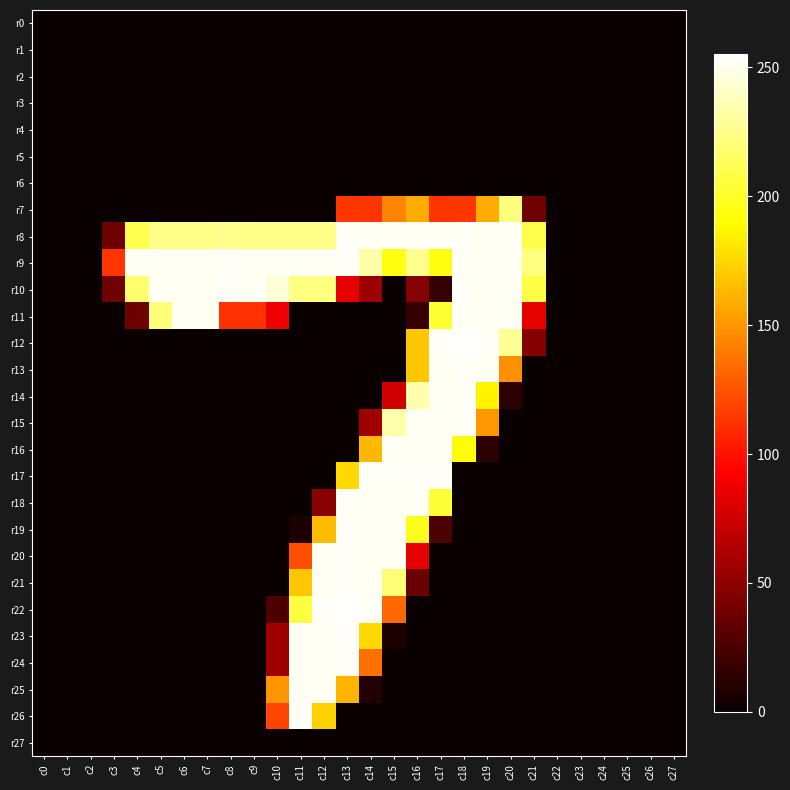

Reading right to left, transcribe all the data shown in this chart.

r0: c27=0	c26=0	c25=0	c24=0	c23=0	c22=0	c21=0	c20=0	c19=0	c18=0	c17=0	c16=0	c15=0	c14=0	c13=0	c12=0	c11=0	c10=0	c9=0	c8=0	c7=0	c6=0	c5=0	c4=0	c3=0	c2=0	c1=0	c0=0
r1: c27=0	c26=0	c25=0	c24=0	c23=0	c22=0	c21=0	c20=0	c19=0	c18=0	c17=0	c16=0	c15=0	c14=0	c13=0	c12=0	c11=0	c10=0	c9=0	c8=0	c7=0	c6=0	c5=0	c4=0	c3=0	c2=0	c1=0	c0=0
r2: c27=0	c26=0	c25=0	c24=0	c23=0	c22=0	c21=0	c20=0	c19=0	c18=0	c17=0	c16=0	c15=0	c14=0	c13=0	c12=0	c11=0	c10=0	c9=0	c8=0	c7=0	c6=0	c5=0	c4=0	c3=0	c2=0	c1=0	c0=0
r3: c27=0	c26=0	c25=0	c24=0	c23=0	c22=0	c21=0	c20=0	c19=0	c18=0	c17=0	c16=0	c15=0	c14=0	c13=0	c12=0	c11=0	c10=0	c9=0	c8=0	c7=0	c6=0	c5=0	c4=0	c3=0	c2=0	c1=0	c0=0
r4: c27=0	c26=0	c25=0	c24=0	c23=0	c22=0	c21=0	c20=0	c19=0	c18=0	c17=0	c16=0	c15=0	c14=0	c13=0	c12=0	c11=0	c10=0	c9=0	c8=0	c7=0	c6=0	c5=0	c4=0	c3=0	c2=0	c1=0	c0=0
r5: c27=0	c26=0	c25=0	c24=0	c23=0	c22=0	c21=0	c20=0	c19=0	c18=0	c17=0	c16=0	c15=0	c14=0	c13=0	c12=0	c11=0	c10=0	c9=0	c8=0	c7=0	c6=0	c5=0	c4=0	c3=0	c2=0	c1=0	c0=0
r6: c27=0	c26=0	c25=0	c24=0	c23=0	c22=0	c21=0	c20=0	c19=0	c18=0	c17=0	c16=0	c15=0	c14=0	c13=0	c12=0	c11=0	c10=0	c9=0	c8=0	c7=0	c6=0	c5=0	c4=0	c3=0	c2=0	c1=0	c0=0
r7: c27=0	c26=0	c25=0	c24=0	c23=0	c22=0	c21=38	c20=222	c19=159	c18=114	c17=113	c16=159	c15=144	c14=113	c13=114	c12=0	c11=0	c10=0	c9=0	c8=0	c7=0	c6=0	c5=0	c4=0	c3=0	c2=0	c1=0	c0=0
r8: c27=0	c26=0	c25=0	c24=0	c23=0	c22=0	c21=209	c20=252	c19=252	c18=253	c17=252	c16=252	c15=252	c14=252	c13=253	c12=225	c11=225	c10=225	c9=225	c8=226	c7=225	c6=225	c5=225	c4=210	c3=38	c2=0	c1=0	c0=0
r9: c27=0	c26=0	c25=0	c24=0	c23=0	c22=0	c21=223	c20=252	c19=252	c18=253	c17=195	c16=227	c15=195	c14=233	c13=253	c12=252	c11=252	c10=252	c9=252	c8=253	c7=252	c6=252	c5=252	c4=252	c3=113	c2=0	c1=0	c0=0
r10: c27=0	c26=0	c25=0	c24=0	c23=0	c22=0	c21=208	c20=252	c19=252	c18=253	c17=16	c16=47	c15=0	c14=56	c13=84	c12=223	c11=223	c10=245	c9=252	c8=253	c7=252	c6=252	c5=252	c4=218	c3=38	c2=0	c1=0	c0=0
r11: c27=0	c26=0	c25=0	c24=0	c23=0	c22=0	c21=84	c20=252	c19=252	c18=253	c17=203	c16=16	c15=0	c14=0	c13=0	c12=0	c11=0	c10=87	c9=112	c8=112	c7=252	c6=252	c5=221	c4=38	c3=0	c2=0	c1=0	c0=0
r12: c27=0	c26=0	c25=0	c24=0	c23=0	c22=0	c21=47	c20=228	c19=253	c18=255	c17=253	c16=169	c15=0	c14=0	c13=0	c12=0	c11=0	c10=0	c9=0	c8=0	c7=0	c6=0	c5=0	c4=0	c3=0	c2=0	c1=0	c0=0
r13: c27=0	c26=0	c25=0	c24=0	c23=0	c22=0	c21=0	c20=148	c19=252	c18=253	c17=252	c16=169	c15=0	c14=0	c13=0	c12=0	c11=0	c10=0	c9=0	c8=0	c7=0	c6=0	c5=0	c4=0	c3=0	c2=0	c1=0	c0=0
r14: c27=0	c26=0	c25=0	c24=0	c23=0	c22=0	c21=0	c20=12	c19=186	c18=253	c17=252	c16=234	c15=76	c14=0	c13=0	c12=0	c11=0	c10=0	c9=0	c8=0	c7=0	c6=0	c5=0	c4=0	c3=0	c2=0	c1=0	c0=0
r15: c27=0	c26=0	c25=0	c24=0	c23=0	c22=0	c21=0	c20=0	c19=151	c18=253	c17=252	c16=252	c15=234	c14=57	c13=0	c12=0	c11=0	c10=0	c9=0	c8=0	c7=0	c6=0	c5=0	c4=0	c3=0	c2=0	c1=0	c0=0
r16: c27=0	c26=0	c25=0	c24=0	c23=0	c22=0	c21=0	c20=0	c19=12	c18=190	c17=252	c16=252	c15=252	c14=163	c13=0	c12=0	c11=0	c10=0	c9=0	c8=0	c7=0	c6=0	c5=0	c4=0	c3=0	c2=0	c1=0	c0=0
r17: c27=0	c26=0	c25=0	c24=0	c23=0	c22=0	c21=0	c20=0	c19=0	c18=0	c17=253	c16=253	c15=253	c14=253	c13=176	c12=0	c11=0	c10=0	c9=0	c8=0	c7=0	c6=0	c5=0	c4=0	c3=0	c2=0	c1=0	c0=0
r18: c27=0	c26=0	c25=0	c24=0	c23=0	c22=0	c21=0	c20=0	c19=0	c18=0	c17=204	c16=252	c15=252	c14=252	c13=253	c12=48	c11=0	c10=0	c9=0	c8=0	c7=0	c6=0	c5=0	c4=0	c3=0	c2=0	c1=0	c0=0
r19: c27=0	c26=0	c25=0	c24=0	c23=0	c22=0	c21=0	c20=0	c19=0	c18=0	c17=25	c16=198	c15=252	c14=252	c13=253	c12=165	c11=7	c10=0	c9=0	c8=0	c7=0	c6=0	c5=0	c4=0	c3=0	c2=0	c1=0	c0=0
r20: c27=0	c26=0	c25=0	c24=0	c23=0	c22=0	c21=0	c20=0	c19=0	c18=0	c17=0	c16=84	c15=252	c14=252	c13=253	c12=252	c11=123	c10=0	c9=0	c8=0	c7=0	c6=0	c5=0	c4=0	c3=0	c2=0	c1=0	c0=0
r21: c27=0	c26=0	c25=0	c24=0	c23=0	c22=0	c21=0	c20=0	c19=0	c18=0	c17=0	c16=37	c15=220	c14=252	c13=253	c12=252	c11=169	c10=0	c9=0	c8=0	c7=0	c6=0	c5=0	c4=0	c3=0	c2=0	c1=0	c0=0
r22: c27=0	c26=0	c25=0	c24=0	c23=0	c22=0	c21=0	c20=0	c19=0	c18=0	c17=0	c16=0	c15=133	c14=253	c13=255	c12=253	c11=207	c10=26	c9=0	c8=0	c7=0	c6=0	c5=0	c4=0	c3=0	c2=0	c1=0	c0=0
r23: c27=0	c26=0	c25=0	c24=0	c23=0	c22=0	c21=0	c20=0	c19=0	c18=0	c17=0	c16=0	c15=6	c14=176	c13=253	c12=252	c11=252	c10=57	c9=0	c8=0	c7=0	c6=0	c5=0	c4=0	c3=0	c2=0	c1=0	c0=0
r24: c27=0	c26=0	c25=0	c24=0	c23=0	c22=0	c21=0	c20=0	c19=0	c18=0	c17=0	c16=0	c15=0	c14=136	c13=253	c12=252	c11=252	c10=57	c9=0	c8=0	c7=0	c6=0	c5=0	c4=0	c3=0	c2=0	c1=0	c0=0
r25: c27=0	c26=0	c25=0	c24=0	c23=0	c22=0	c21=0	c20=0	c19=0	c18=0	c17=0	c16=0	c15=0	c14=9	c13=162	c12=252	c11=252	c10=150	c9=0	c8=0	c7=0	c6=0	c5=0	c4=0	c3=0	c2=0	c1=0	c0=0
r26: c27=0	c26=0	c25=0	c24=0	c23=0	c22=0	c21=0	c20=0	c19=0	c18=0	c17=0	c16=0	c15=0	c14=0	c13=0	c12=173	c11=252	c10=119	c9=0	c8=0	c7=0	c6=0	c5=0	c4=0	c3=0	c2=0	c1=0	c0=0
r27: c27=0	c26=0	c25=0	c24=0	c23=0	c22=0	c21=0	c20=0	c19=0	c18=0	c17=0	c16=0	c15=0	c14=0	c13=0	c12=0	c11=0	c10=0	c9=0	c8=0	c7=0	c6=0	c5=0	c4=0	c3=0	c2=0	c1=0	c0=0